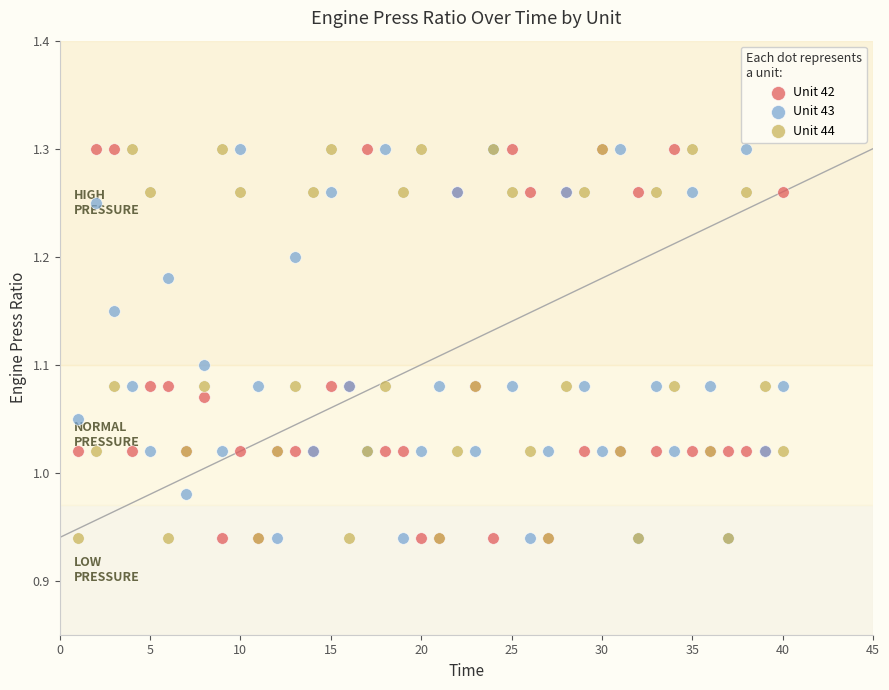

What is the X range (max minus min) for the scatter plot?

39.0